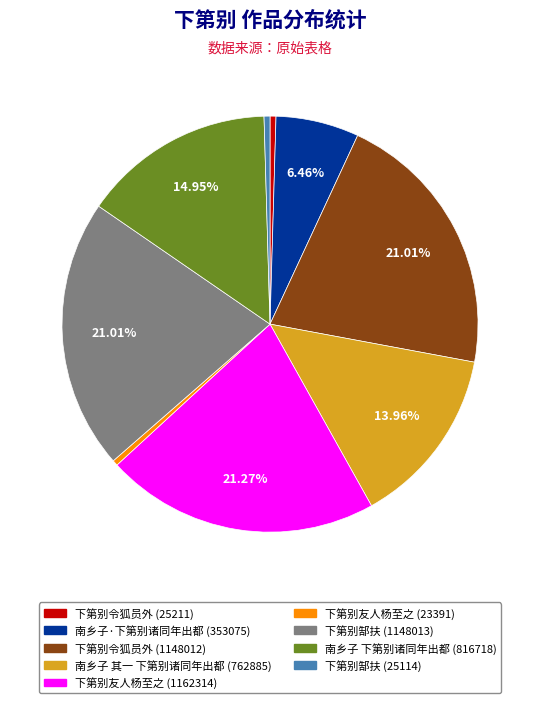

Combined, do 下第别友人杨至之 (23391) and 下第别郜扶 (25114) account for over 50%?

No